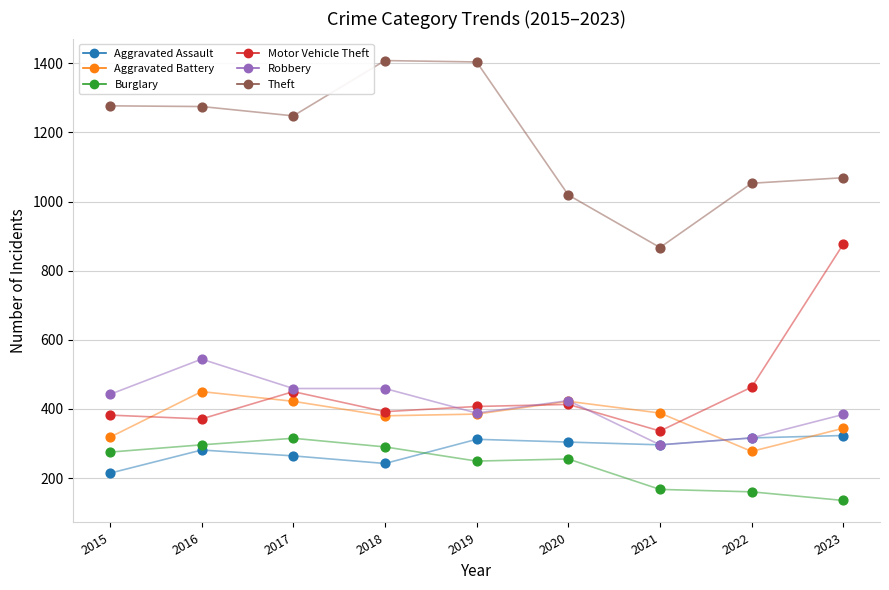

In the Theft series, what Y value is closest to 1137?

1069